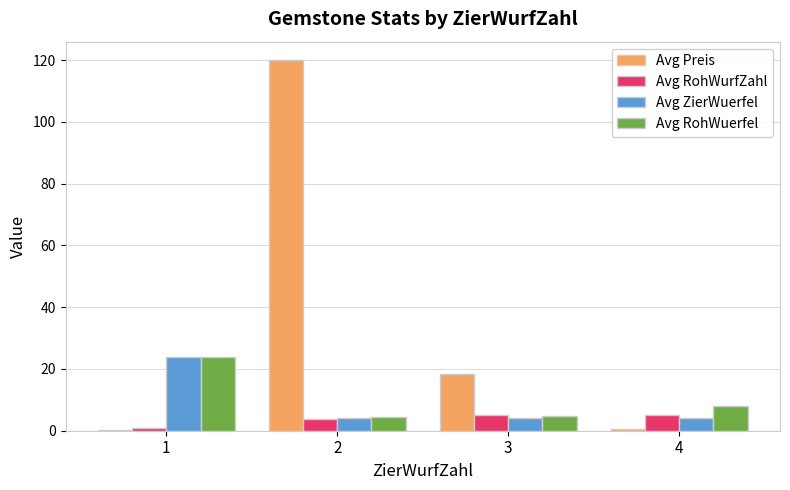

Which series has the widest spread of values?

Avg Preis